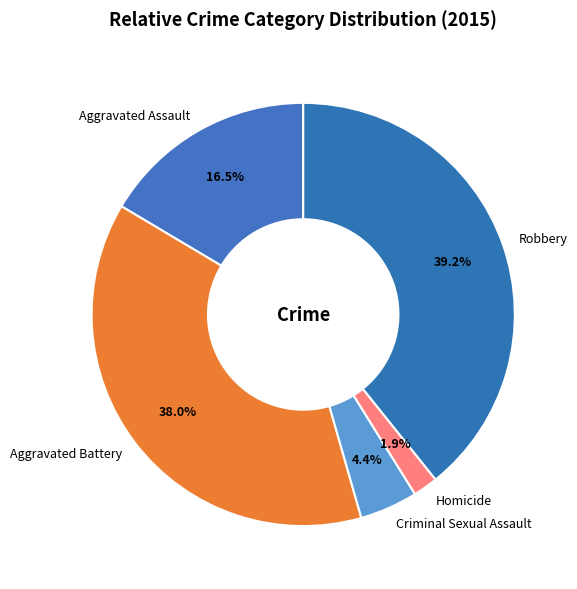

Rank the categories by value from highest to lowest.

Robbery, Aggravated Battery, Aggravated Assault, Criminal Sexual Assault, Homicide